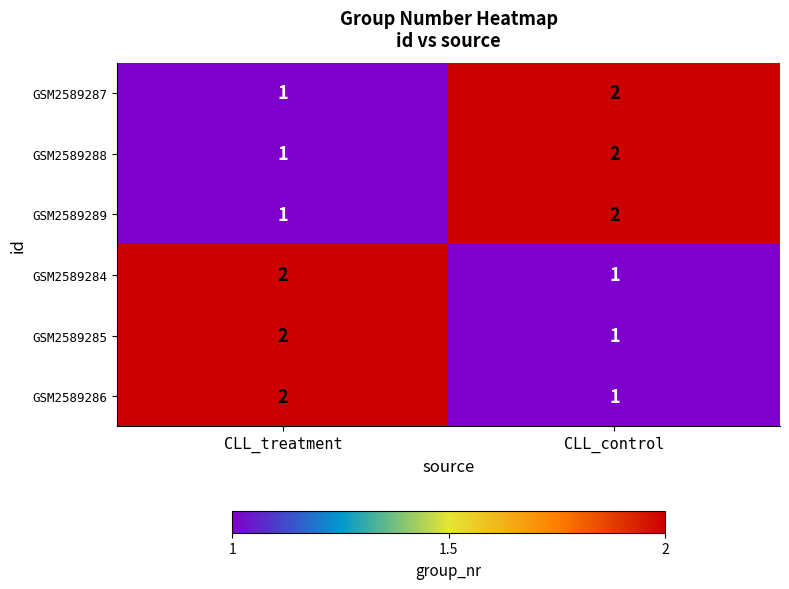

How many categories are shown in the chart?

2